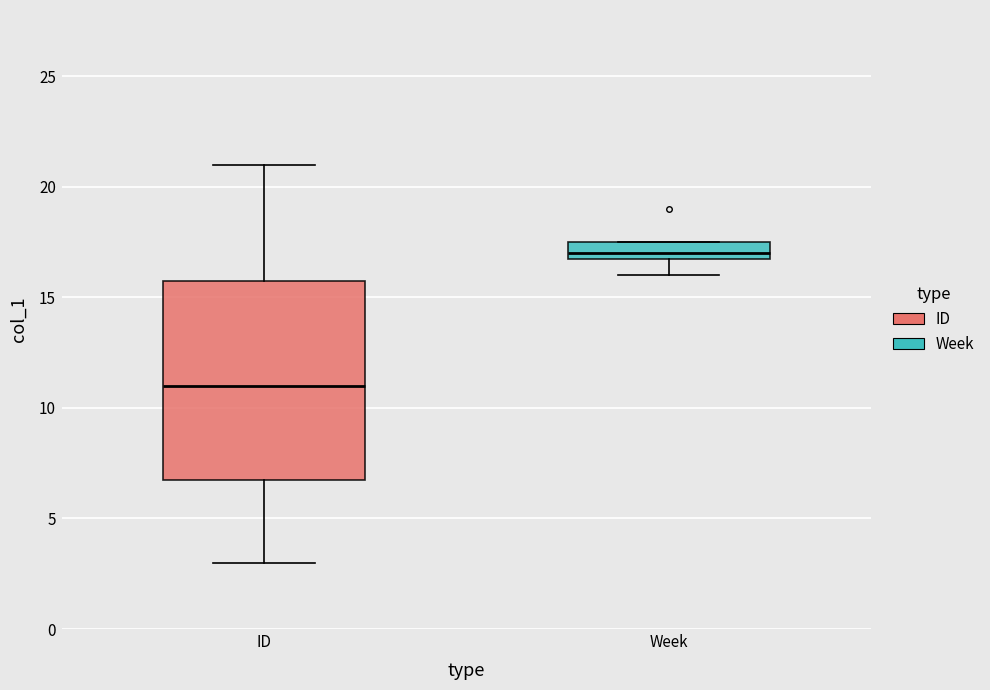

Which box is the tallest, from its lower edge to its upper edge?

ID